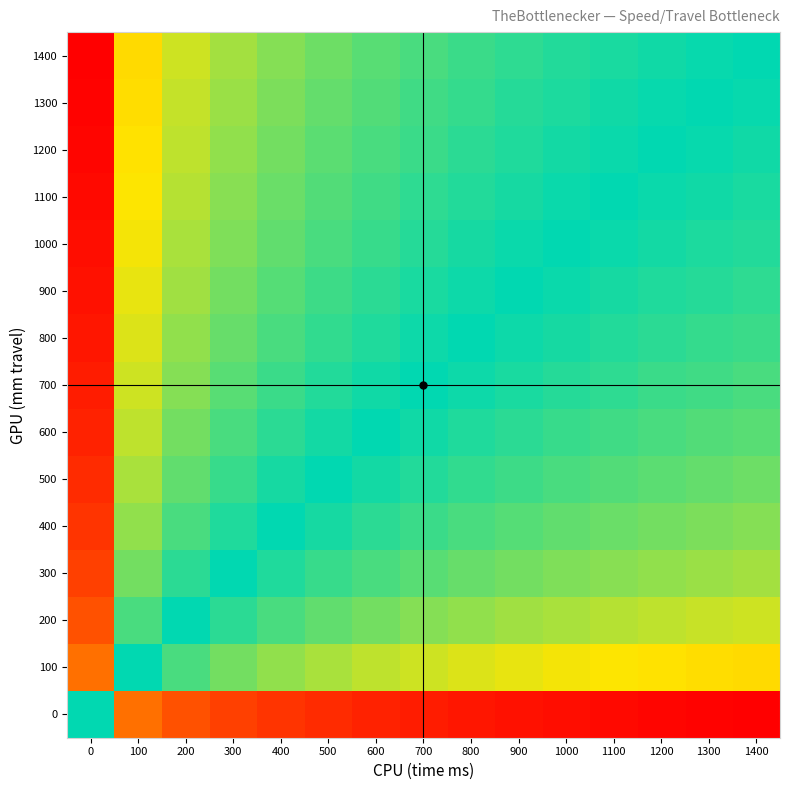

What is the smallest value displayed?

-7.2